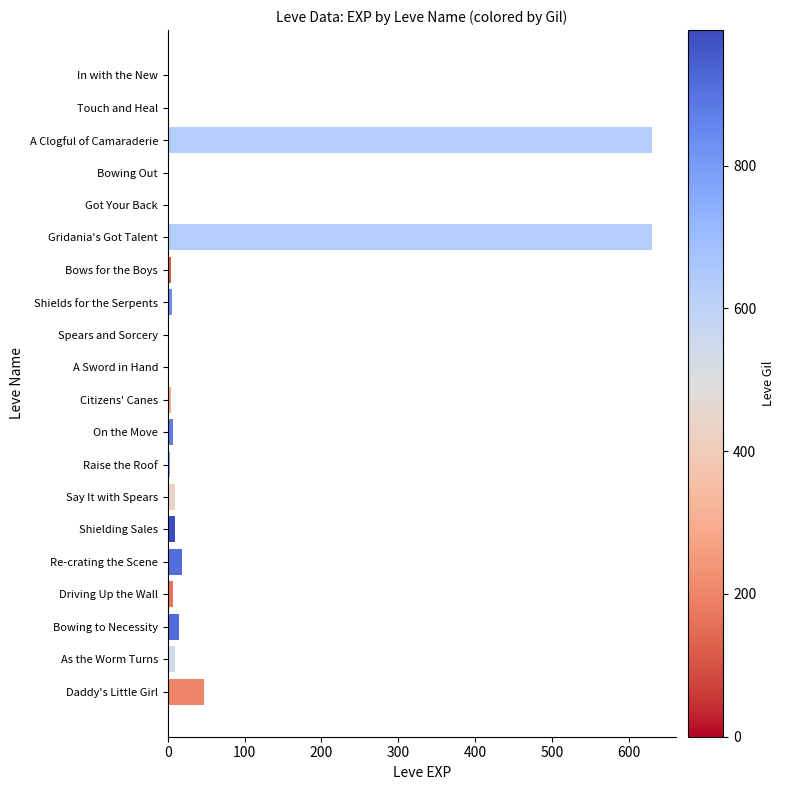

What is the sum of all values?

1405